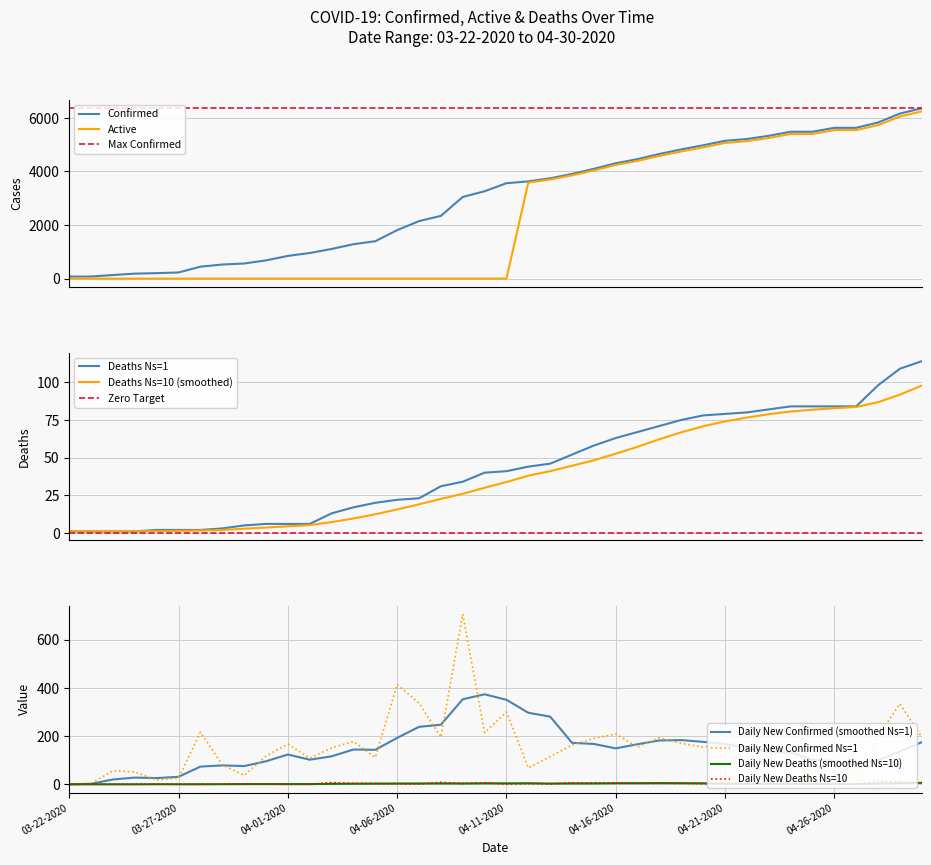

What position from the right is 9?

31